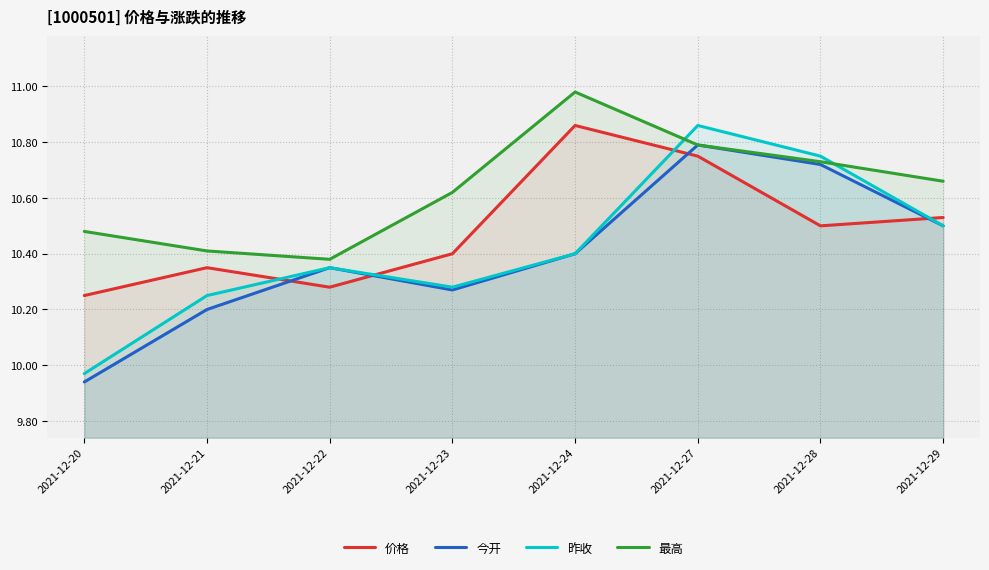

At which category is the sum across all series the highest?

2021-12-27